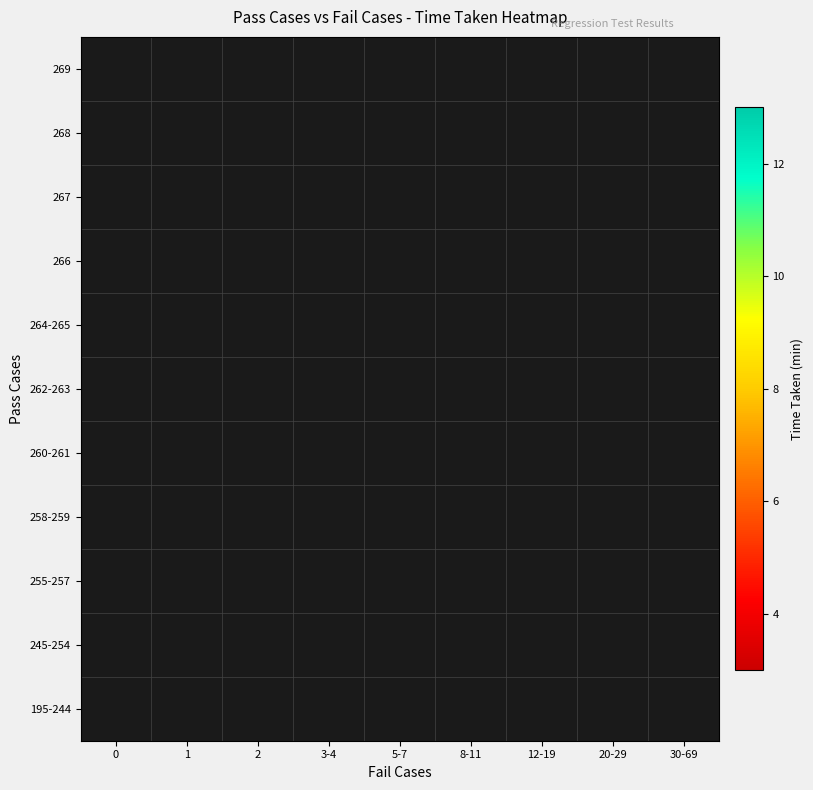

Which label corresponds to the largest value in the chart?

8-11